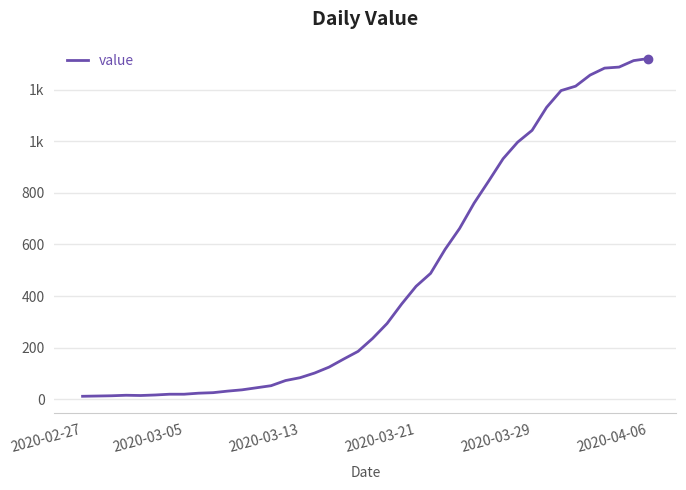

At which label does the data first exceed 236?

21